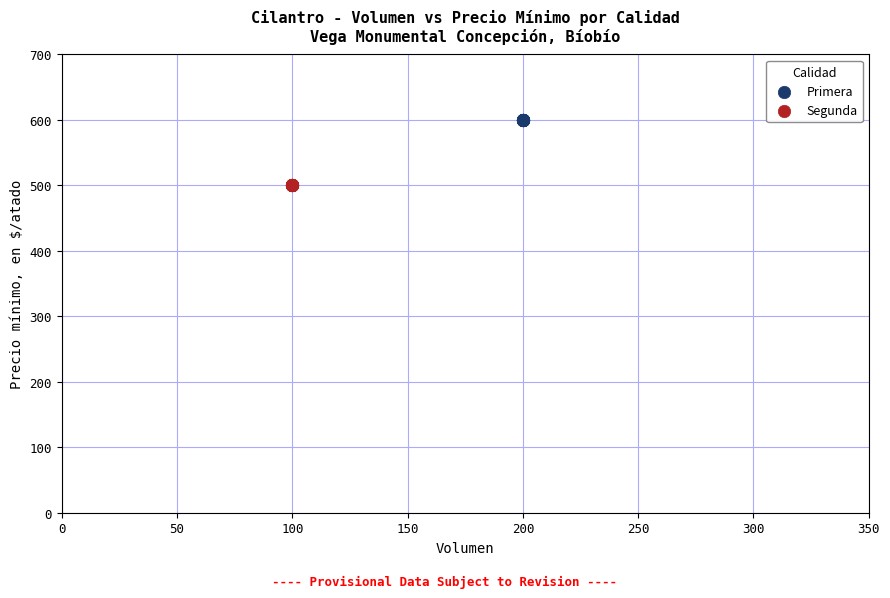

What are all the series names shown in the legend?

Primera, Segunda